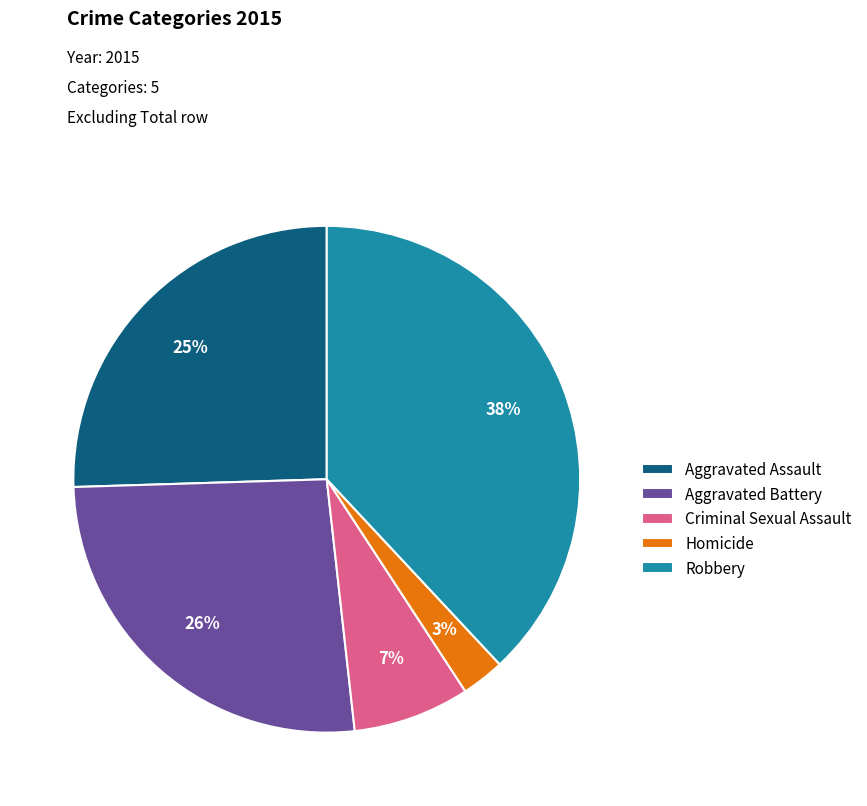

Does Aggravated Assault account for over 50% of the chart?

No